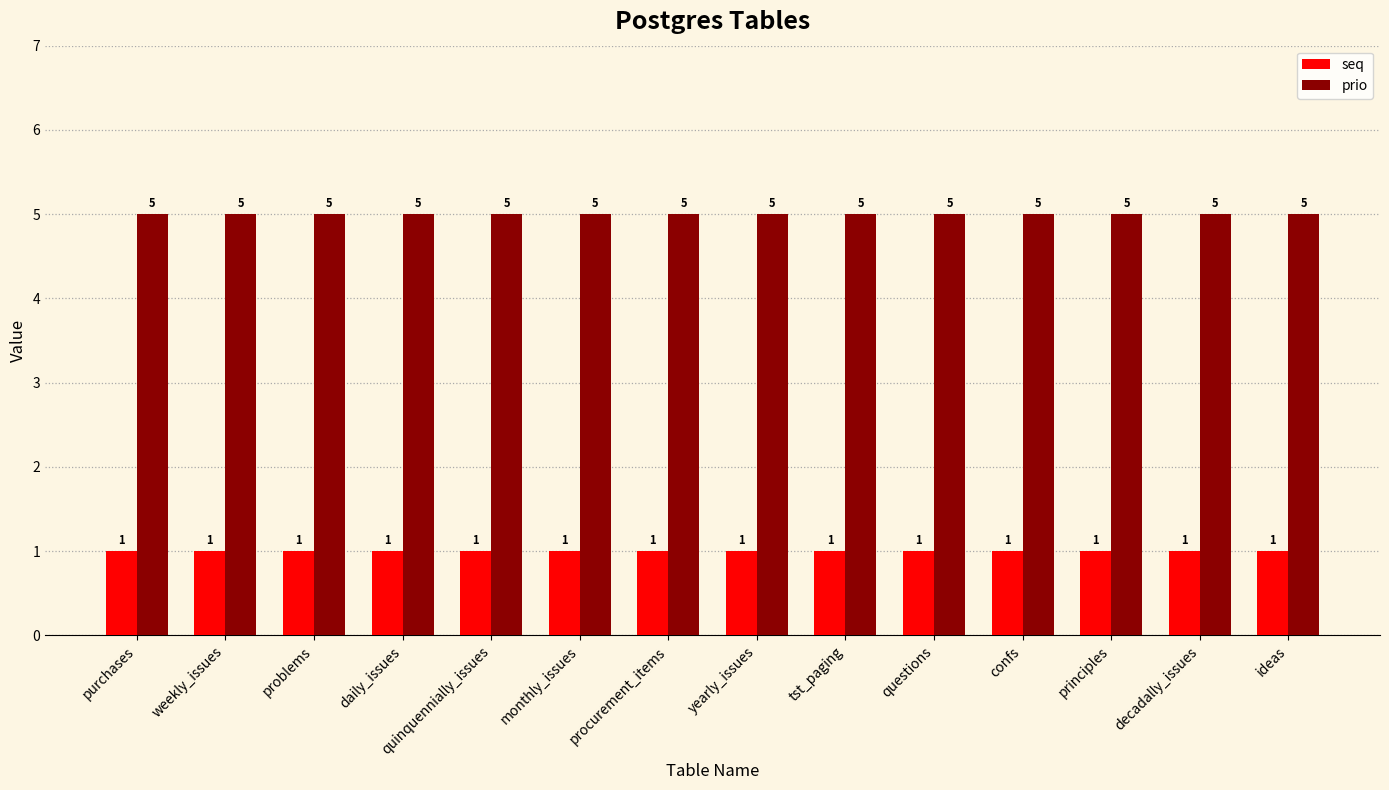

Rank the series by their maximum value, from lowest to highest.

seq, prio